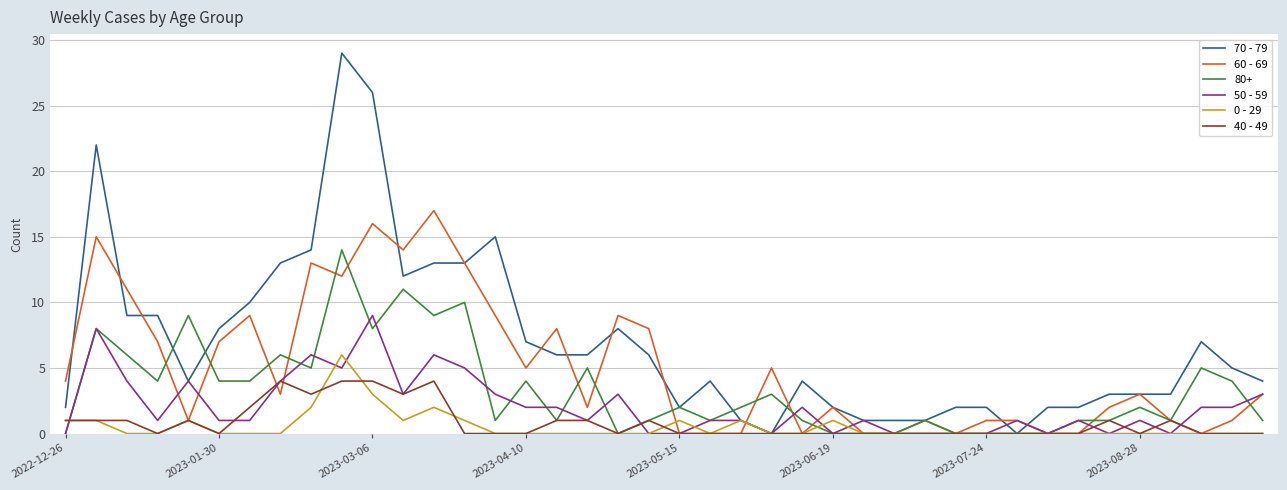

What is the maximum value shown in the chart?

29